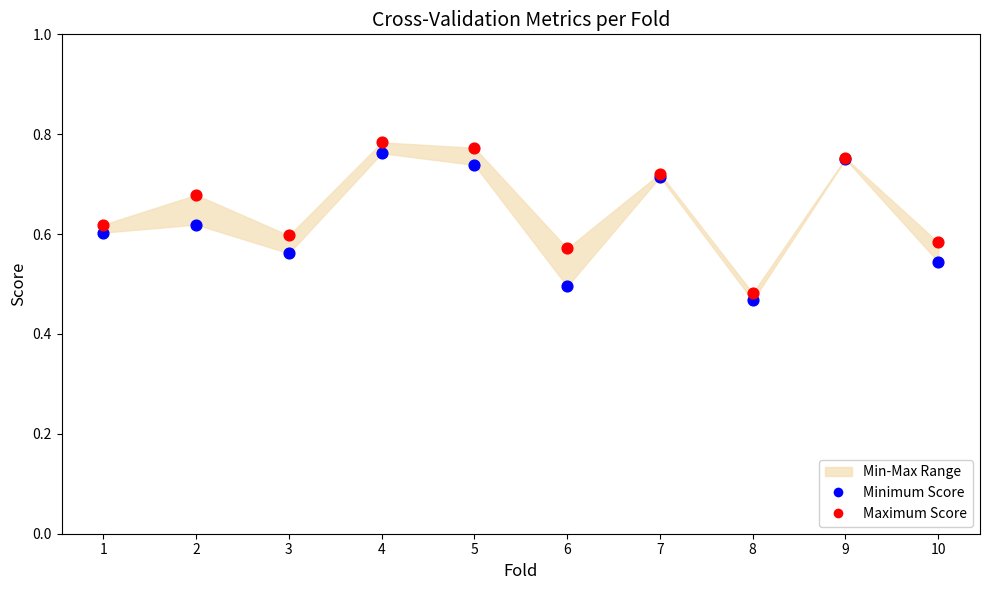

Which series contains the highest Y value?

Maximum Score